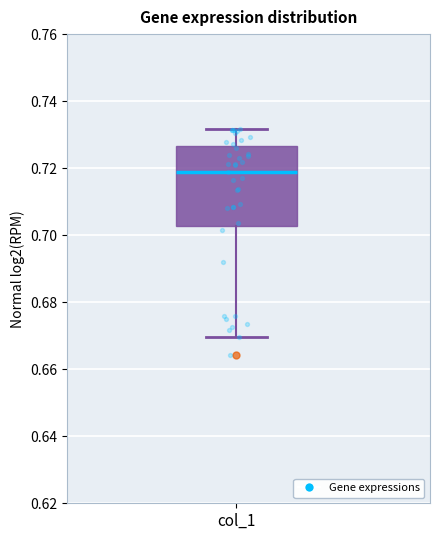

Transcribe this box plot: give where the median line is, the range the box spans, and where the two whiskers end, as read against the y-axis. The values are not printed on the chart, so give them approximately, as read against the axis.

median 0.718, box 0.702 to 0.726, whiskers 0.670 to 0.732